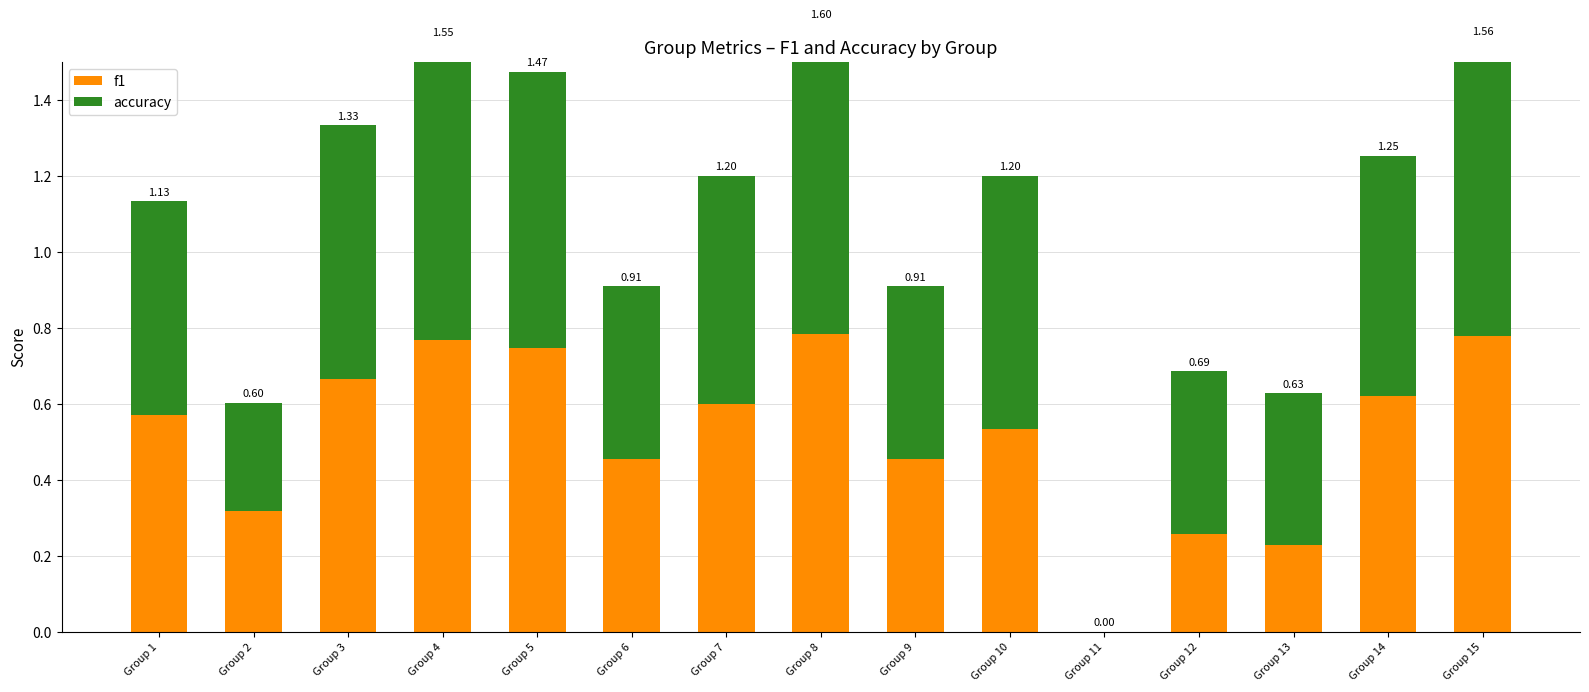

What is the total value across all series at Group 7?

1.2